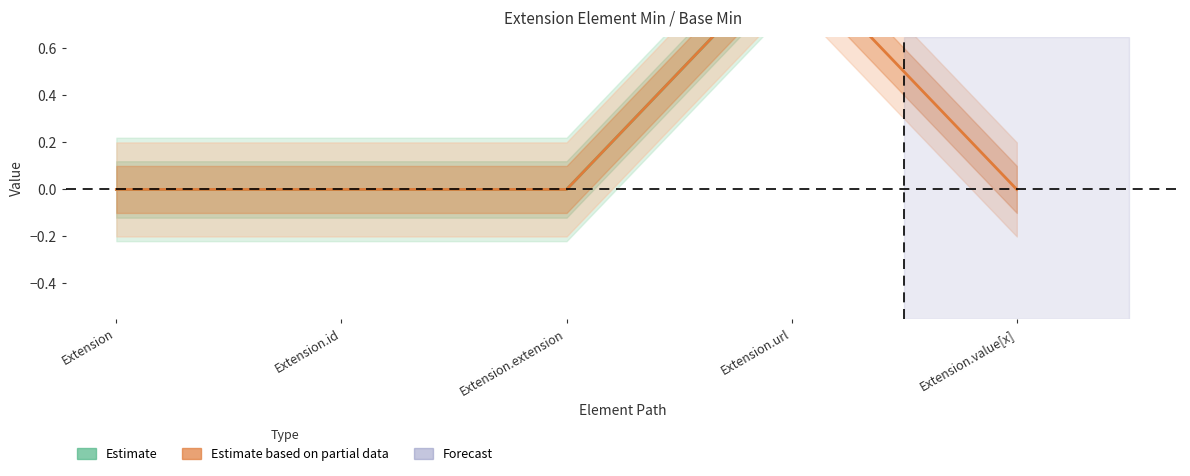

The Estimate (Min) series shows 1 at Extension. True or false?

False